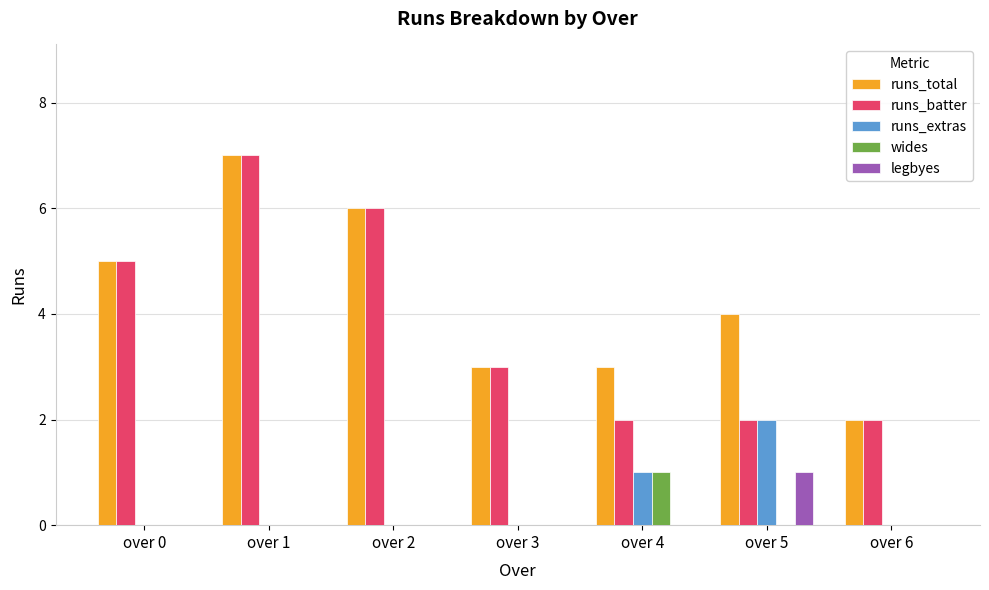

Which series has the largest total across all categories?

runs_total